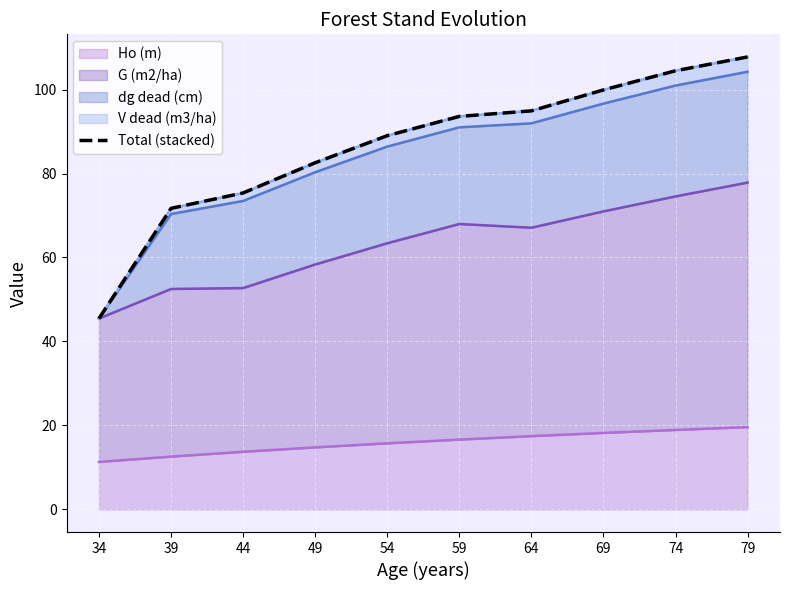

Where is the data nearest to the value 76?

44